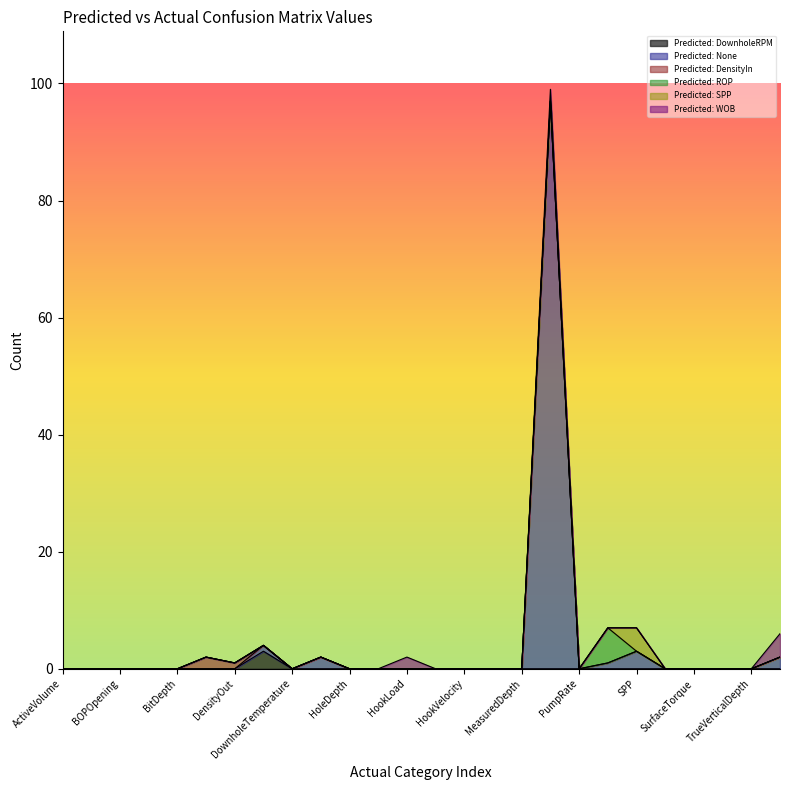

Count the Predicted: ROP values in the range 0 to 1.

25